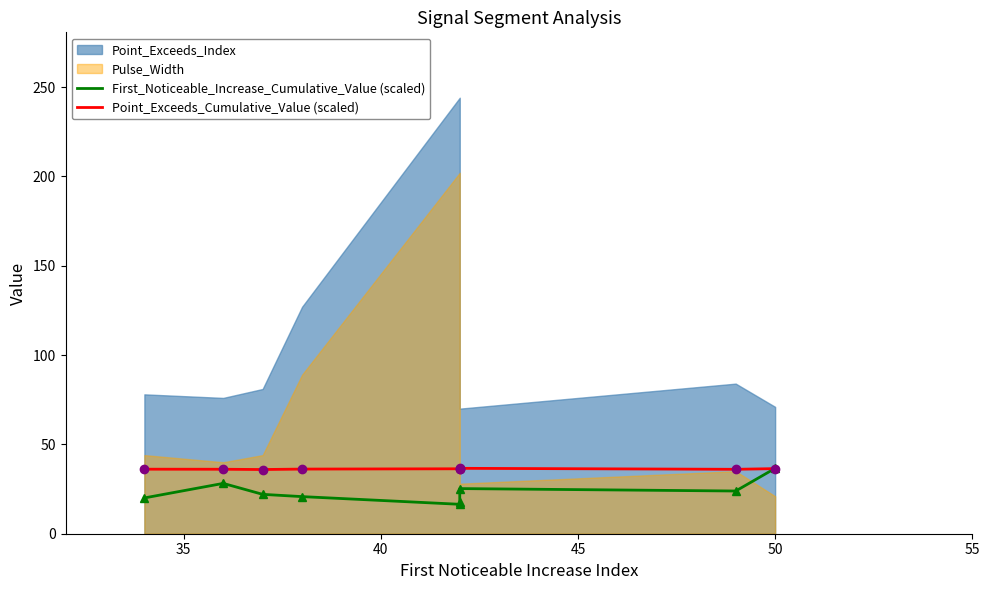

How many times do First_Noticeable_Increase_Cumulative_Value (scaled) and Point_Exceeds_Cumulative_Value (scaled) cross each other?

1